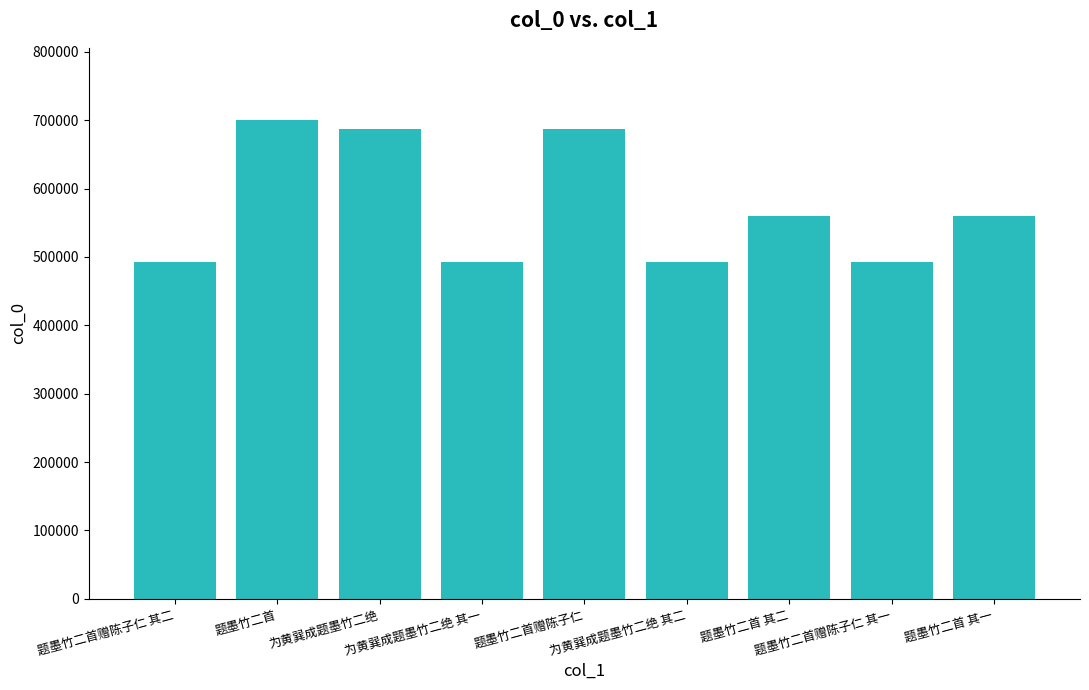

The value at 题墨竹二首 is 304193. True or false?

False